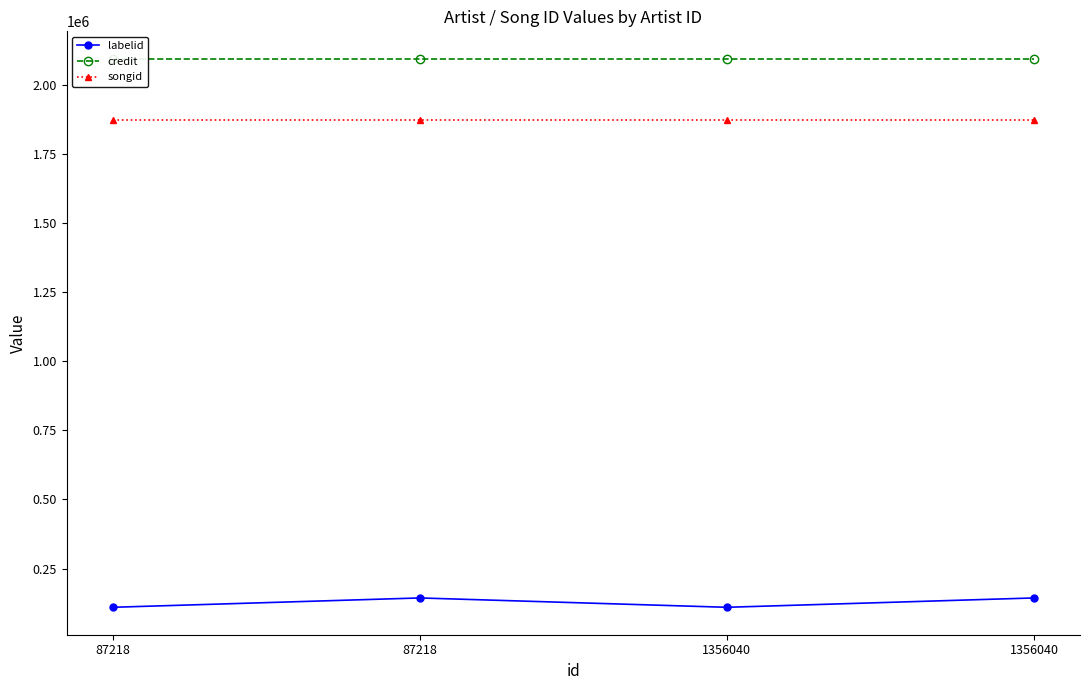

What is the difference between the highest and lowest values at 1356040?

1984671